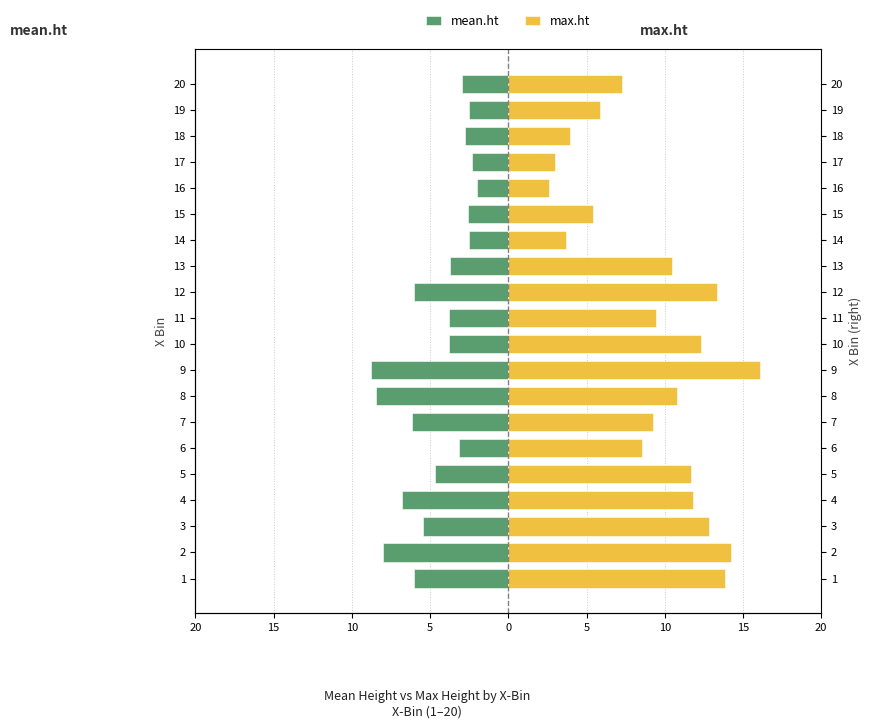

How many data points in mean.ht are less than -3?

13